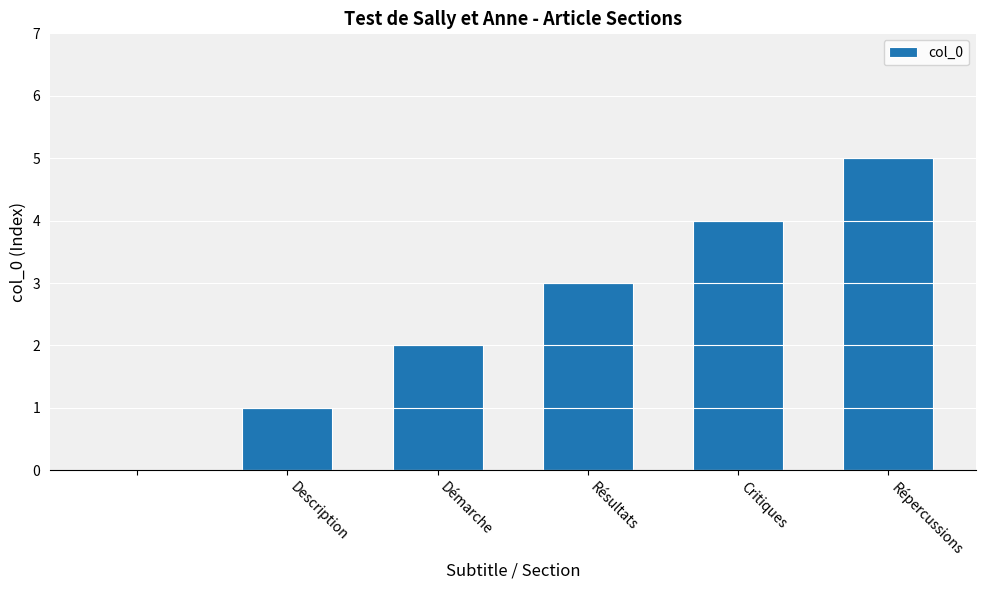

What is the sum of all values?

15